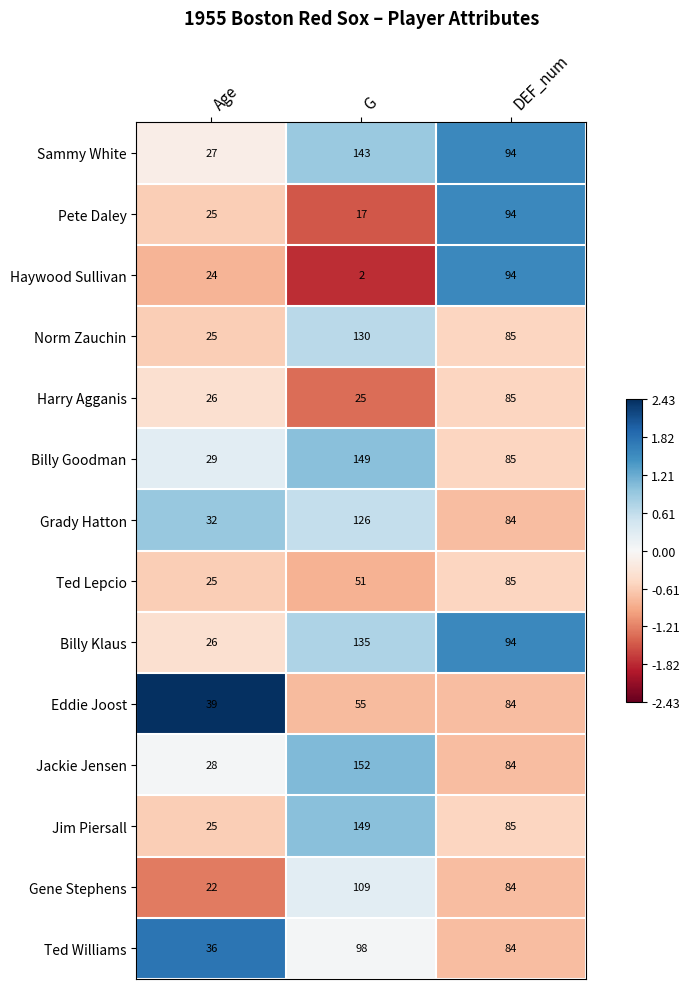

How many categories are shown in the chart?

3